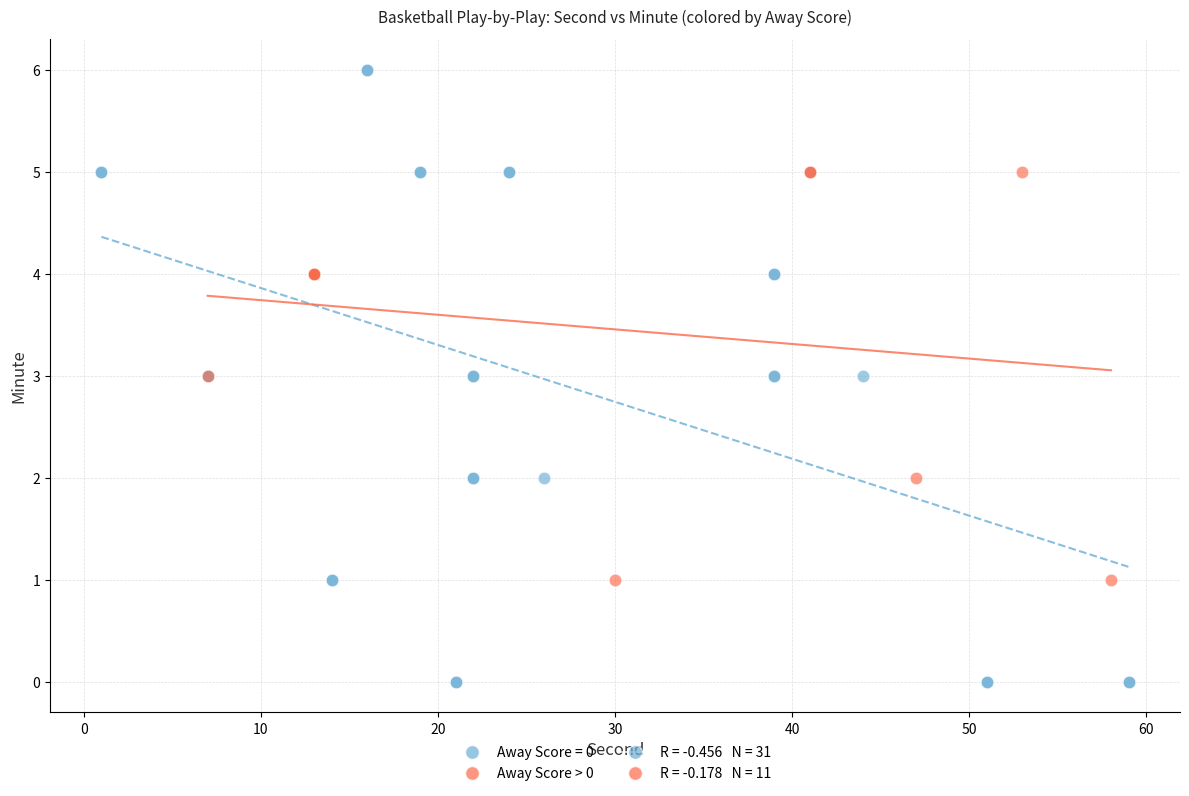

Which series contains the highest Y value?

Away Score = 0